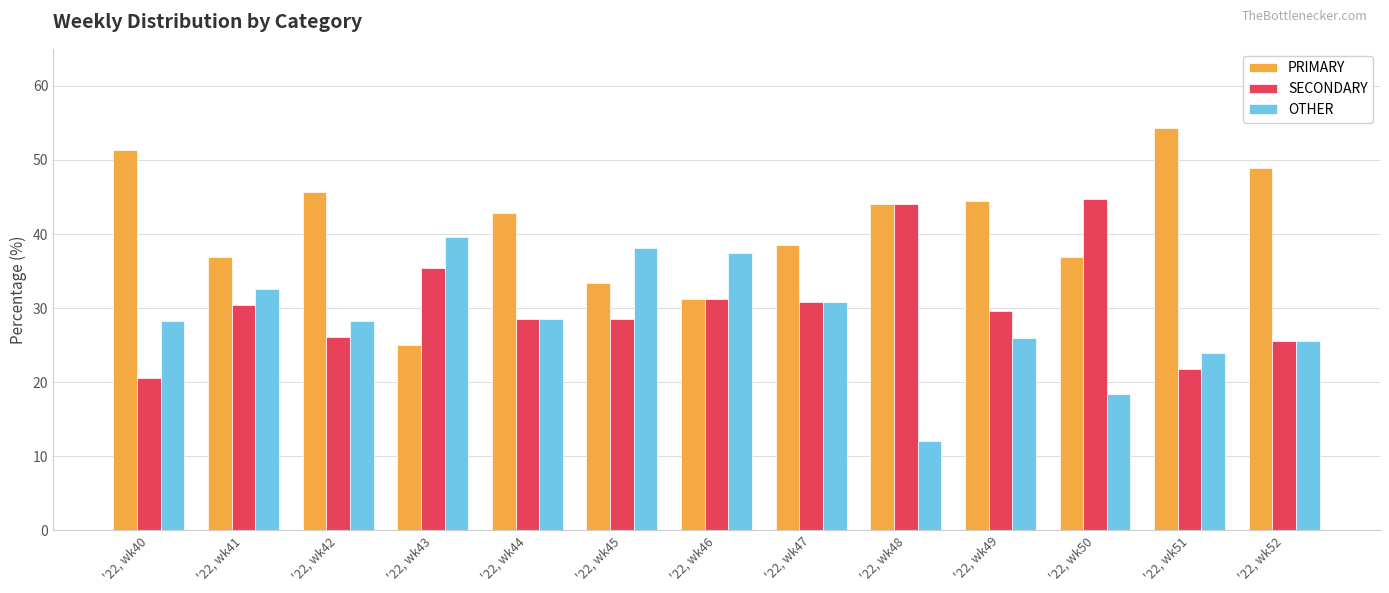

What is the difference between the maximum and minimum values in the OTHER series?

27.6